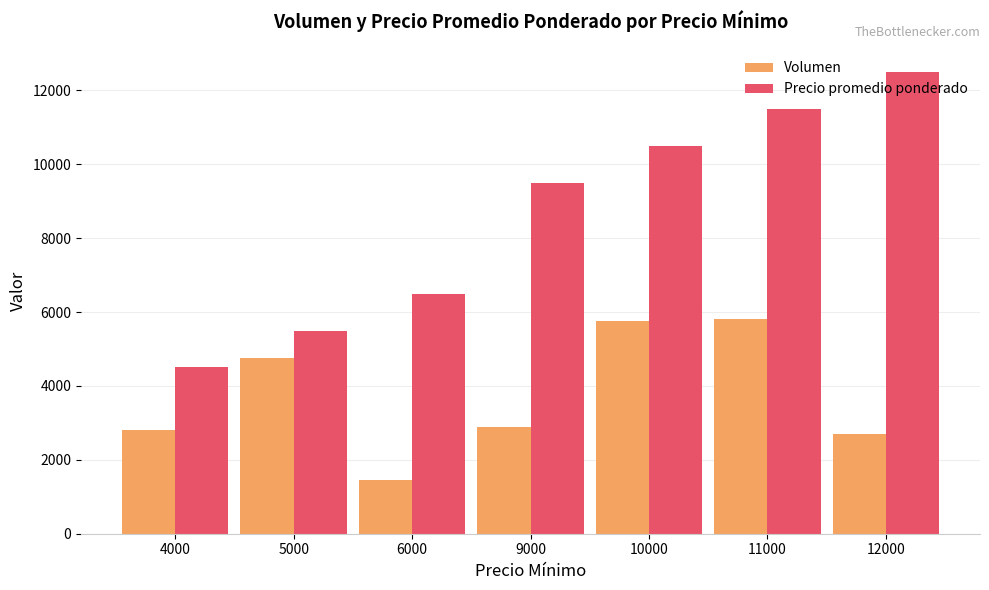

The Volumen series shows 2900 at 9000. True or false?

True